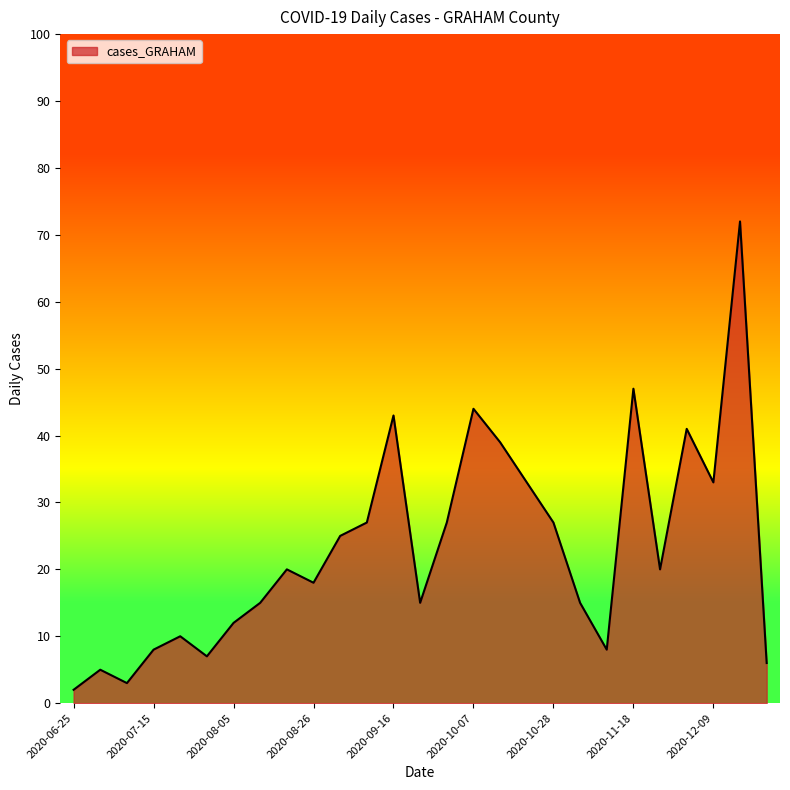

What is the minimum value shown in the chart?

2